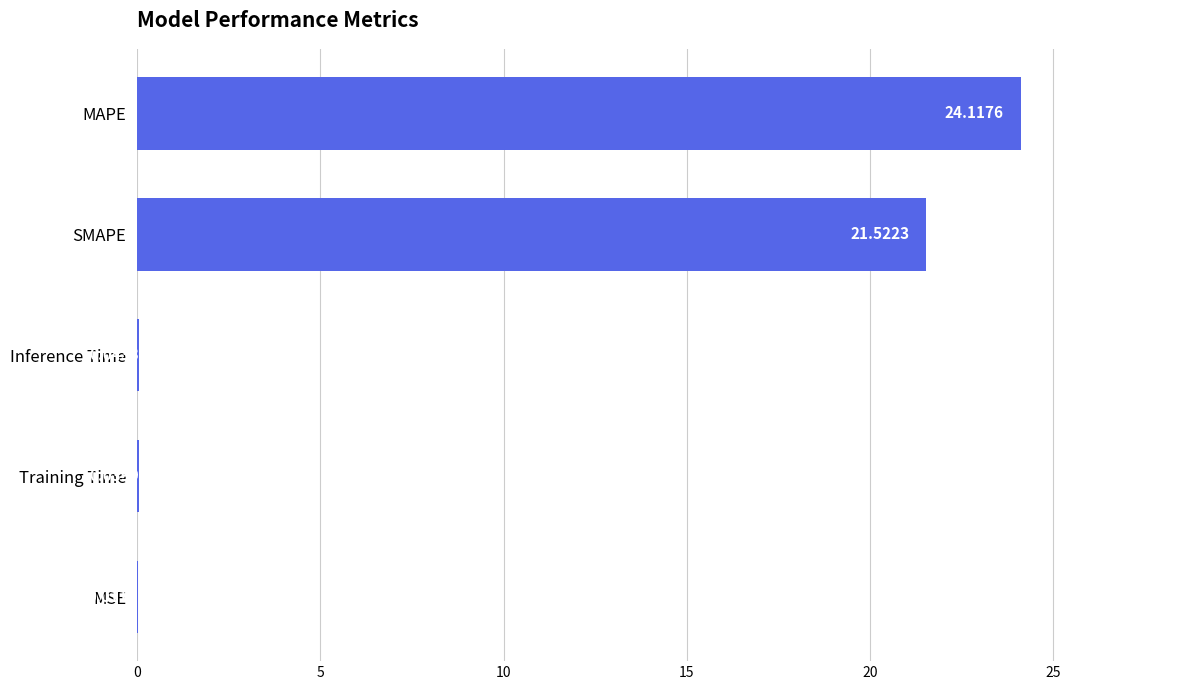

Which label corresponds to the largest value in the chart?

MAPE